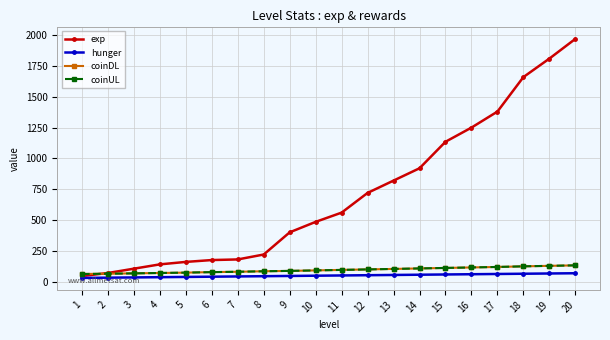

Is this an area chart (filled region under the line)?

No